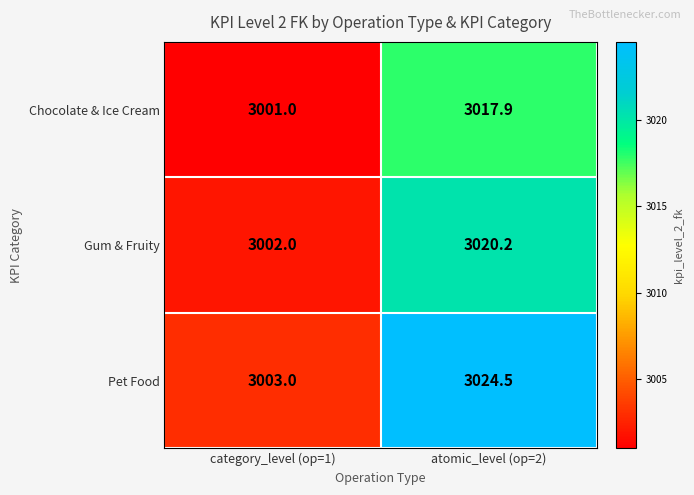

Reading right to left, transcribe all the data shown in this chart.

Chocolate & Ice Cream: atomic_level (op=2)=3017.9	category_level (op=1)=3001.0
Gum & Fruity: atomic_level (op=2)=3020.2	category_level (op=1)=3002.0
Pet Food: atomic_level (op=2)=3024.5	category_level (op=1)=3003.0